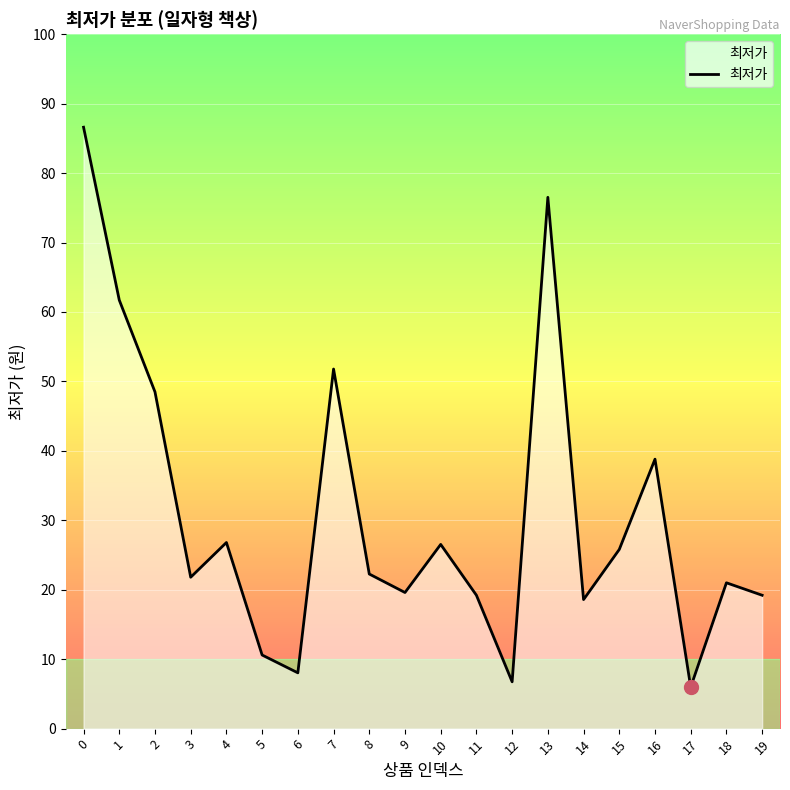

Reading right to left, what are all the values shown in this chart?

19=96030	18=105000	17=29900	16=194000	15=129000	14=92900	13=382530	12=33710	11=96030	10=132630	9=98000	8=111320	7=258900	6=40170	5=53000	4=134000	3=109000	2=242420	1=308550	0=433000